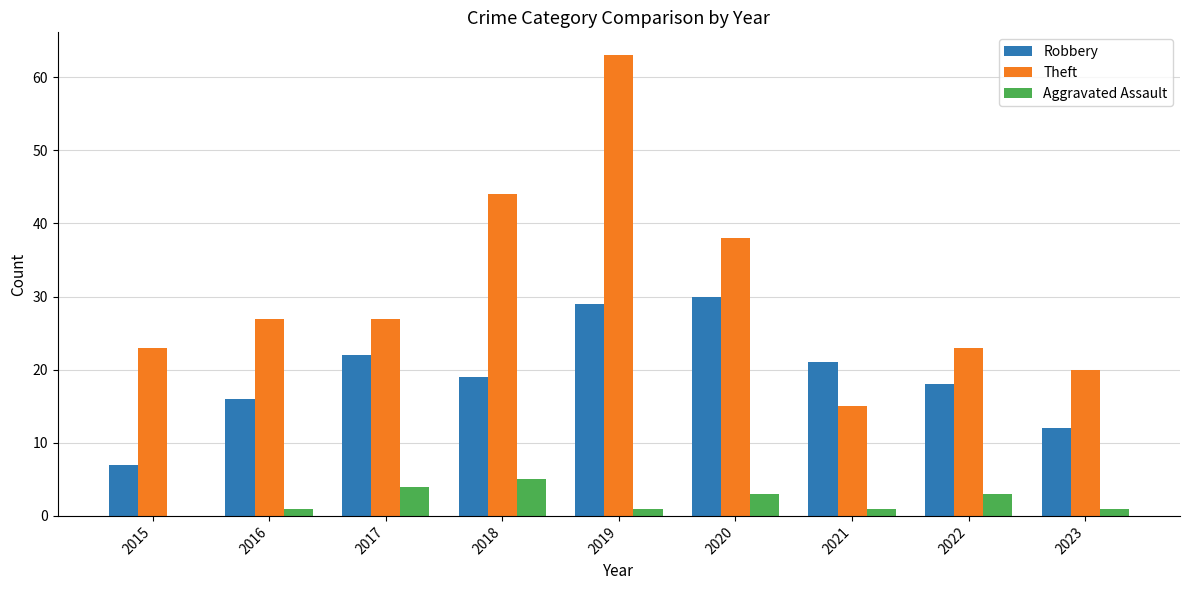

Read the Aggravated Assault value at 2022.

3